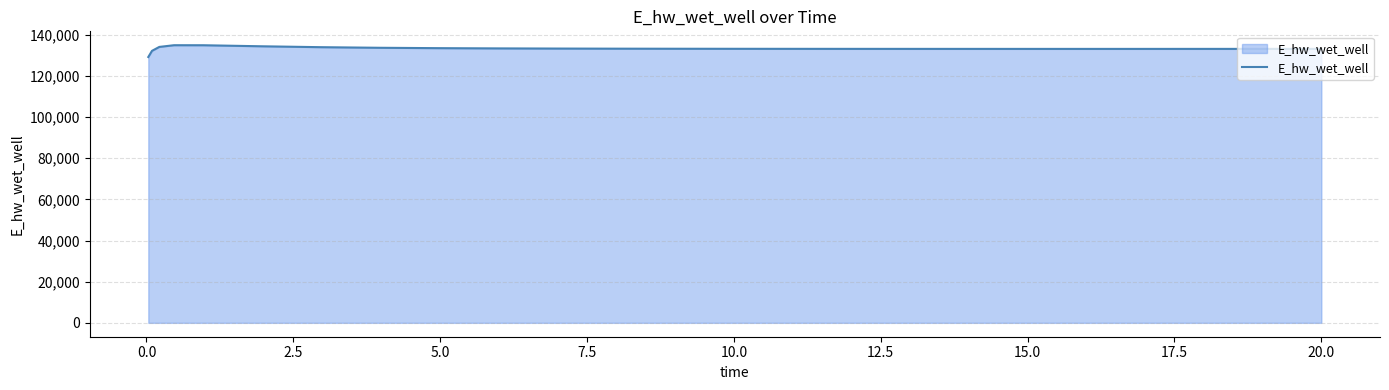

True or false: the data has more than 0 interior local peaks.

True